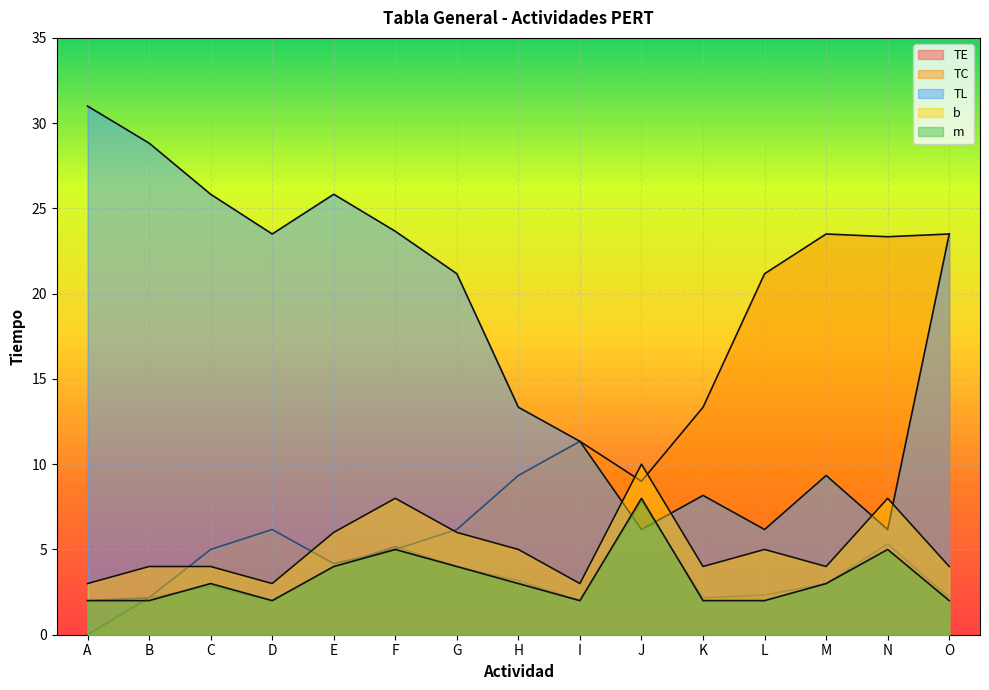

Between which two adjacent categories do b and TL first intersect?

I and J